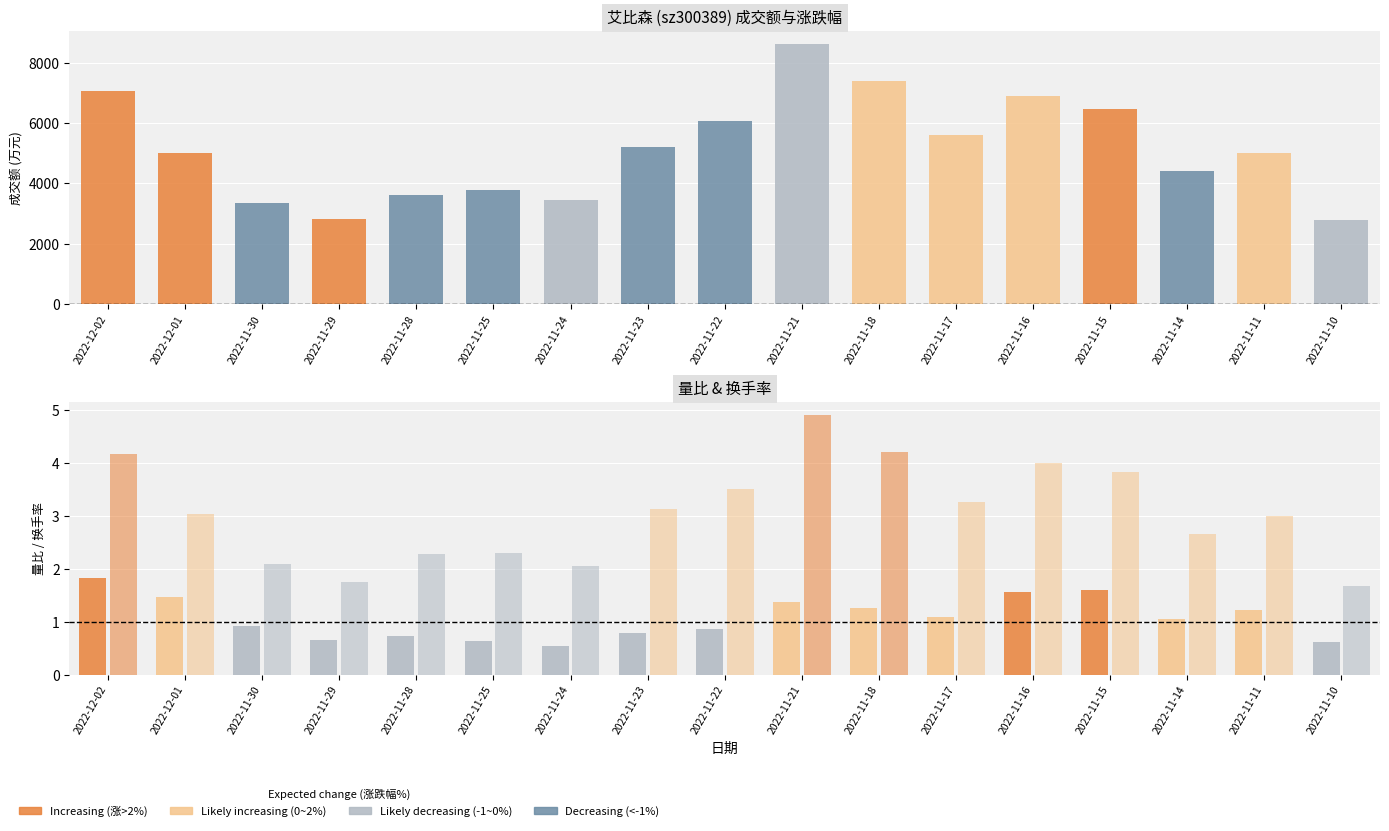

Where does the 换手率 series first go above 3?

2022-12-02